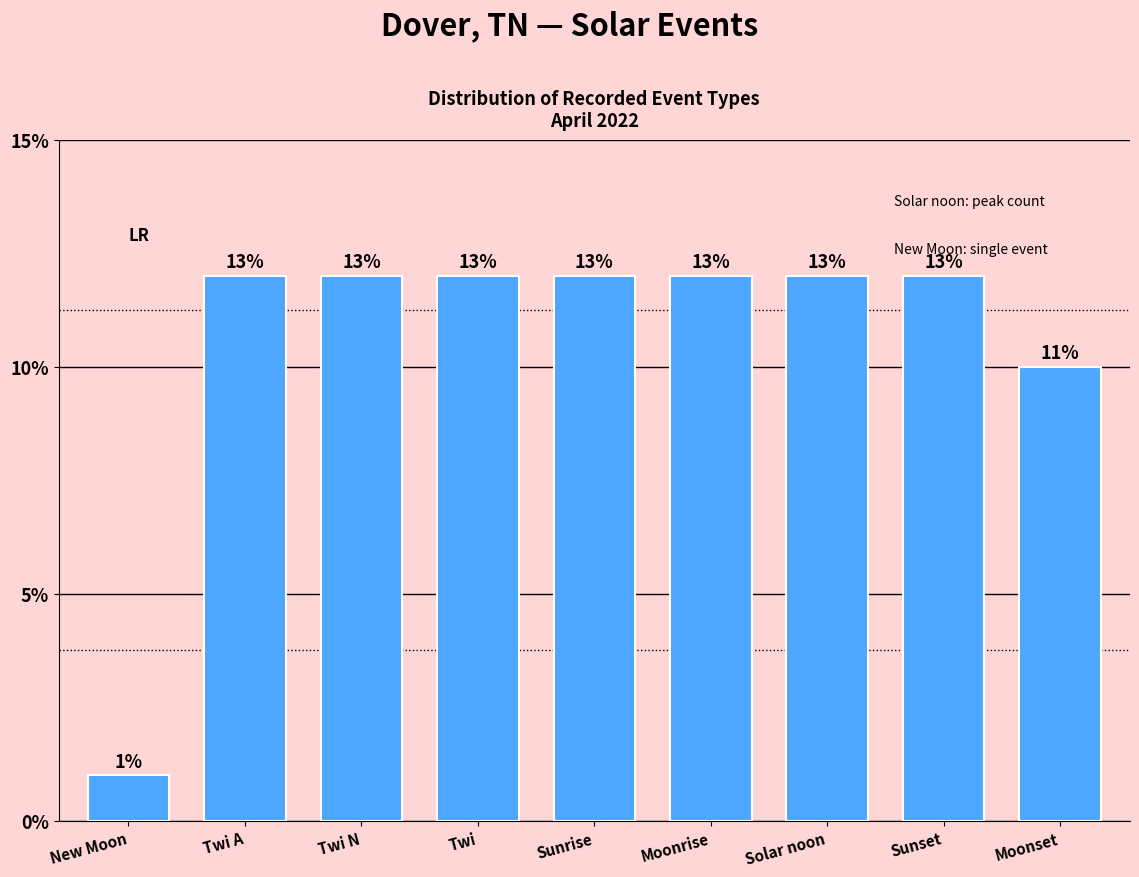

What is the change in value from New Moon to Moonset?

+9